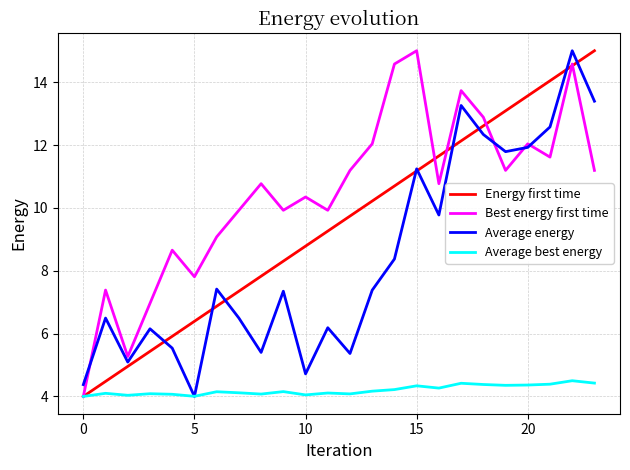

What is the smallest value displayed?

4.0